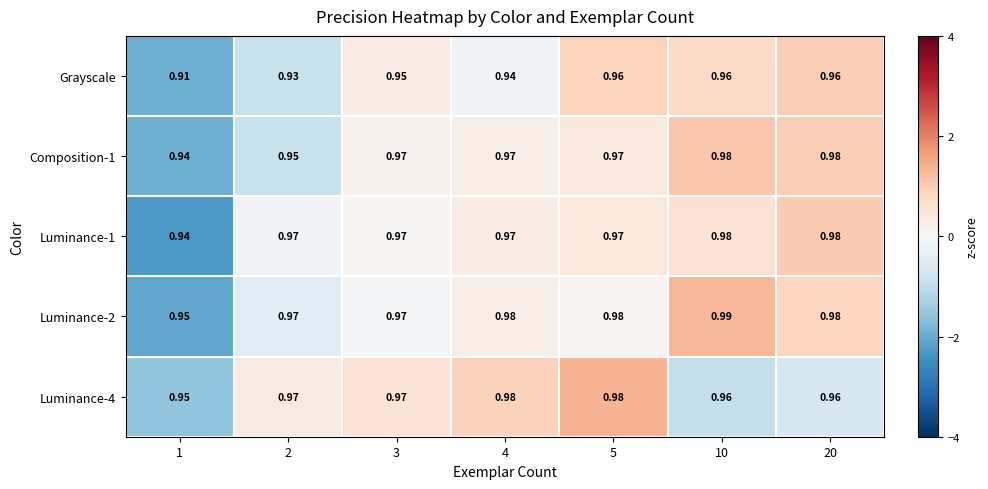

How many distinct data groups are displayed?

5